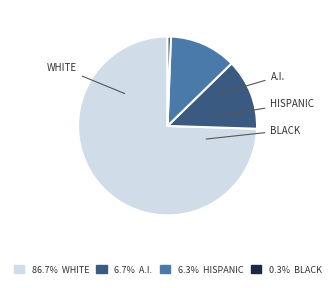

Does any single category account for the majority?

Yes